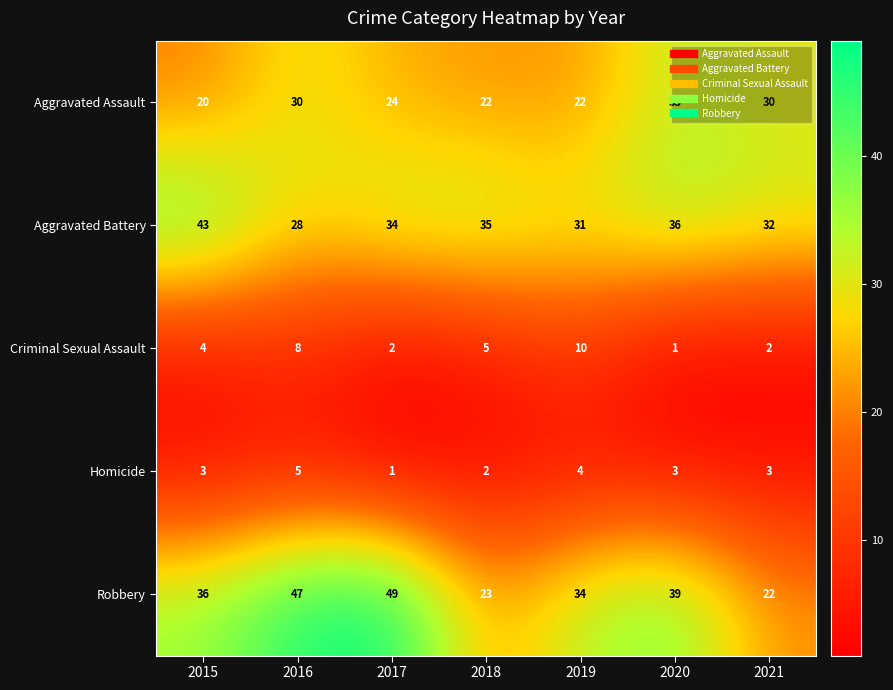

What is the maximum value shown in the chart?

49